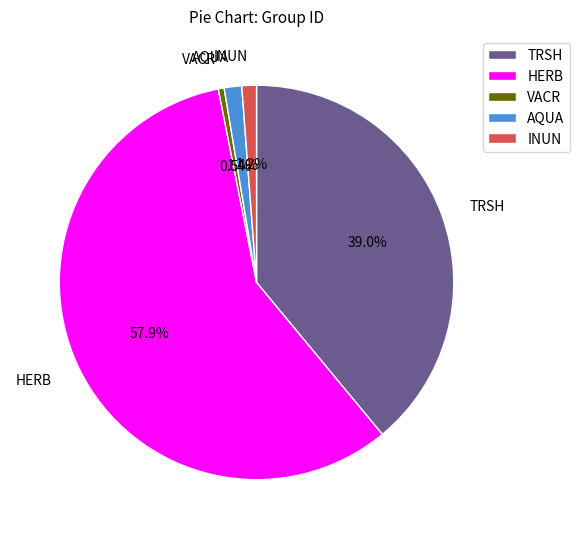

Is the sum of AQUA and INUN greater than half?

No